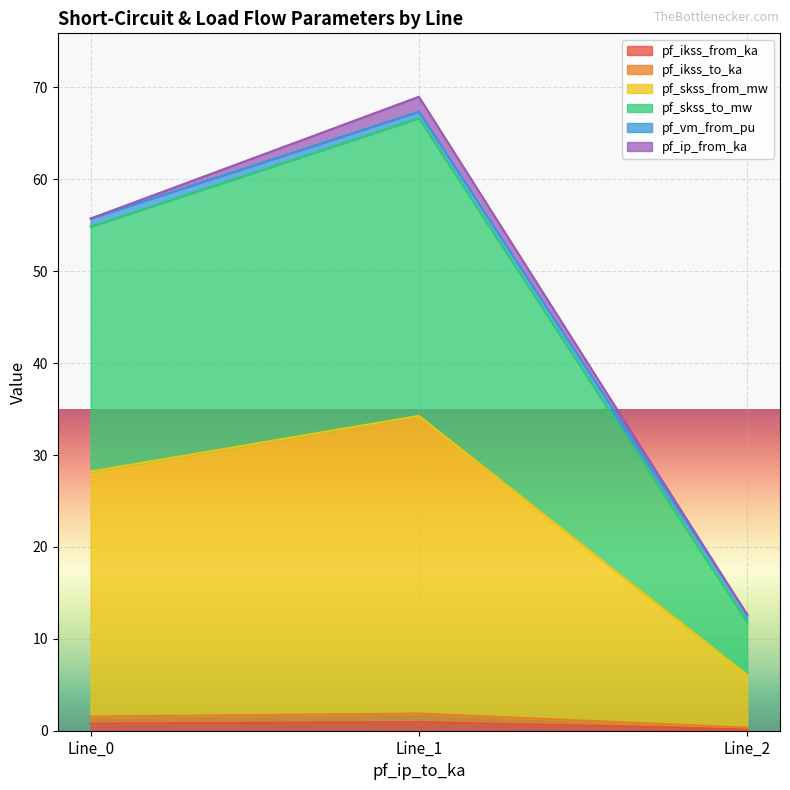

Which has a higher value, Line_0 or Line_1?

Line_1